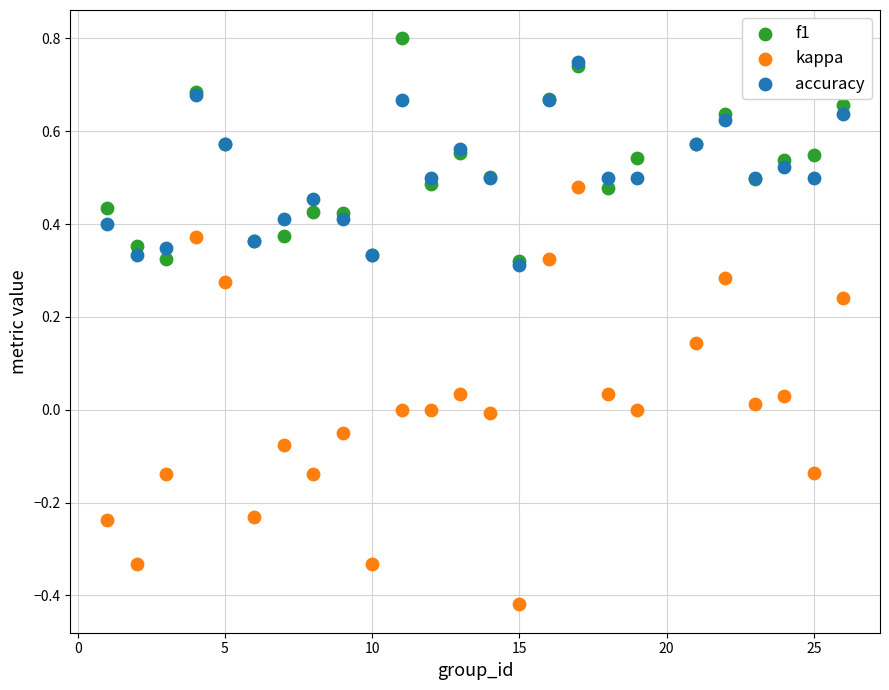

What are all the series names shown in the legend?

f1, kappa, accuracy